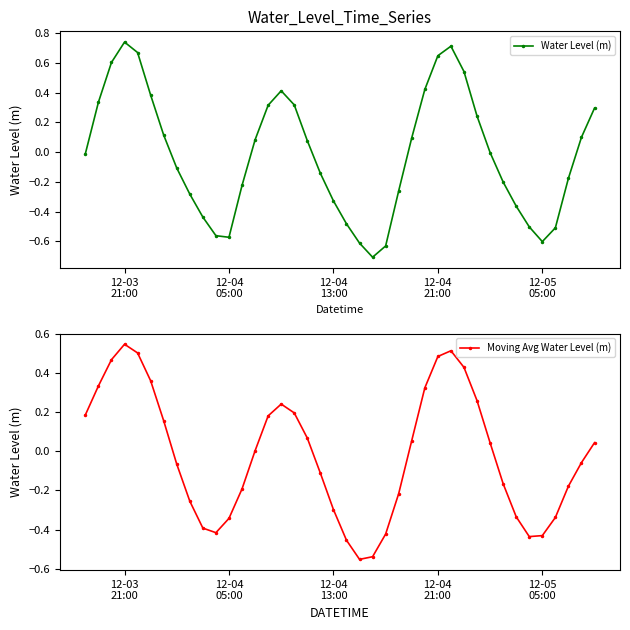

Does the chart have visible grid lines?

No